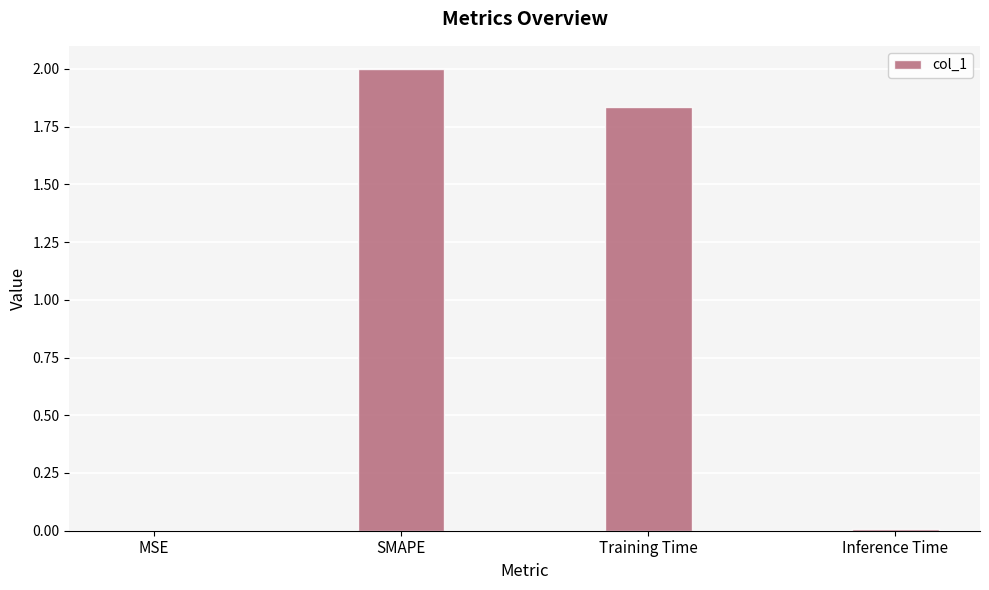

The value at SMAPE is 3.0. True or false?

False